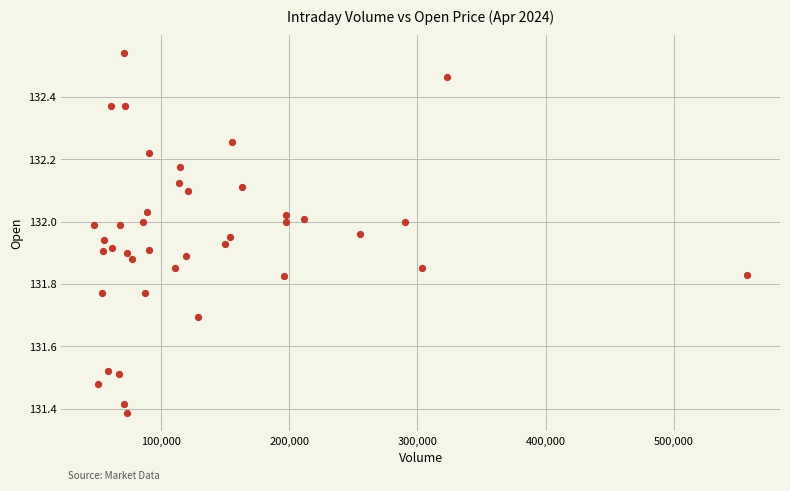

What is the range of X values (max minus min)?

509237.0